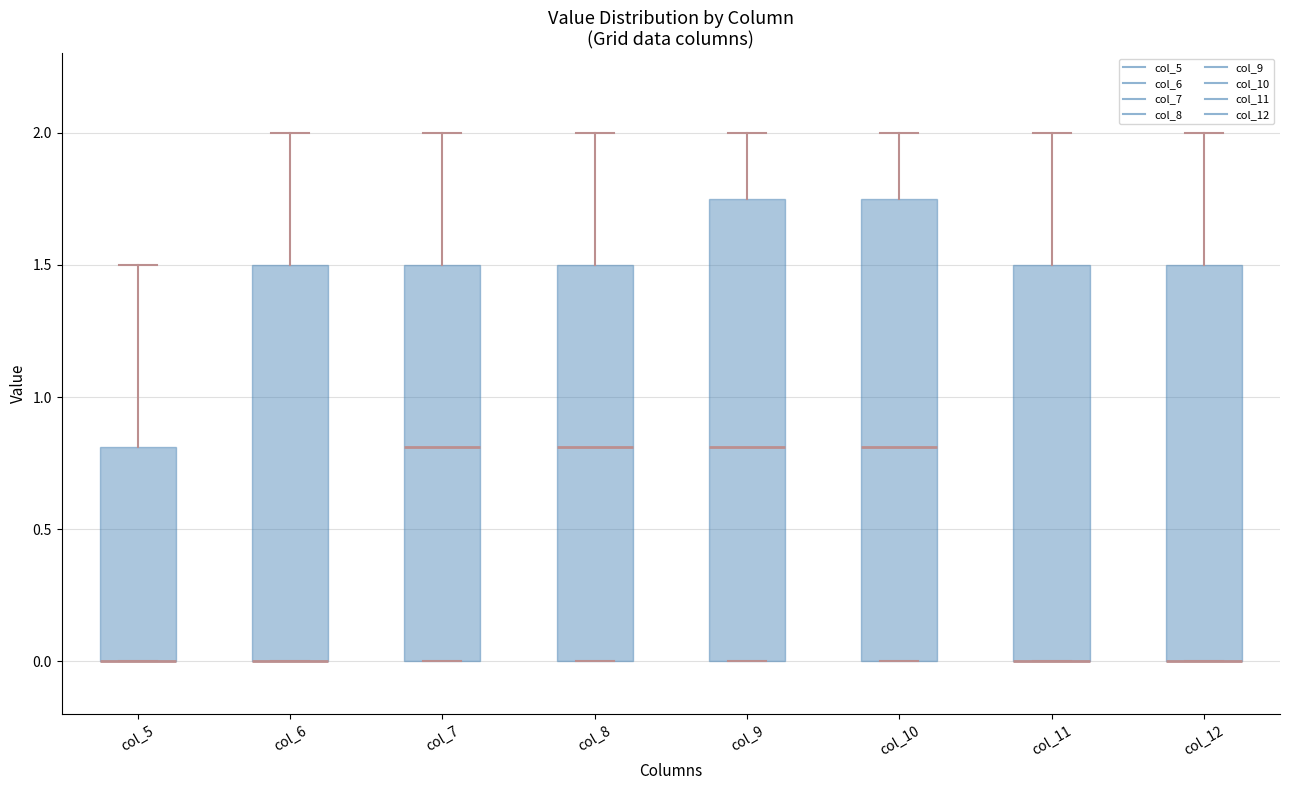

Where does the upper whisker of the box for col_11 end on the y-axis? The values are not printed on the chart, so give them approximately, as read against the axis.

2.00